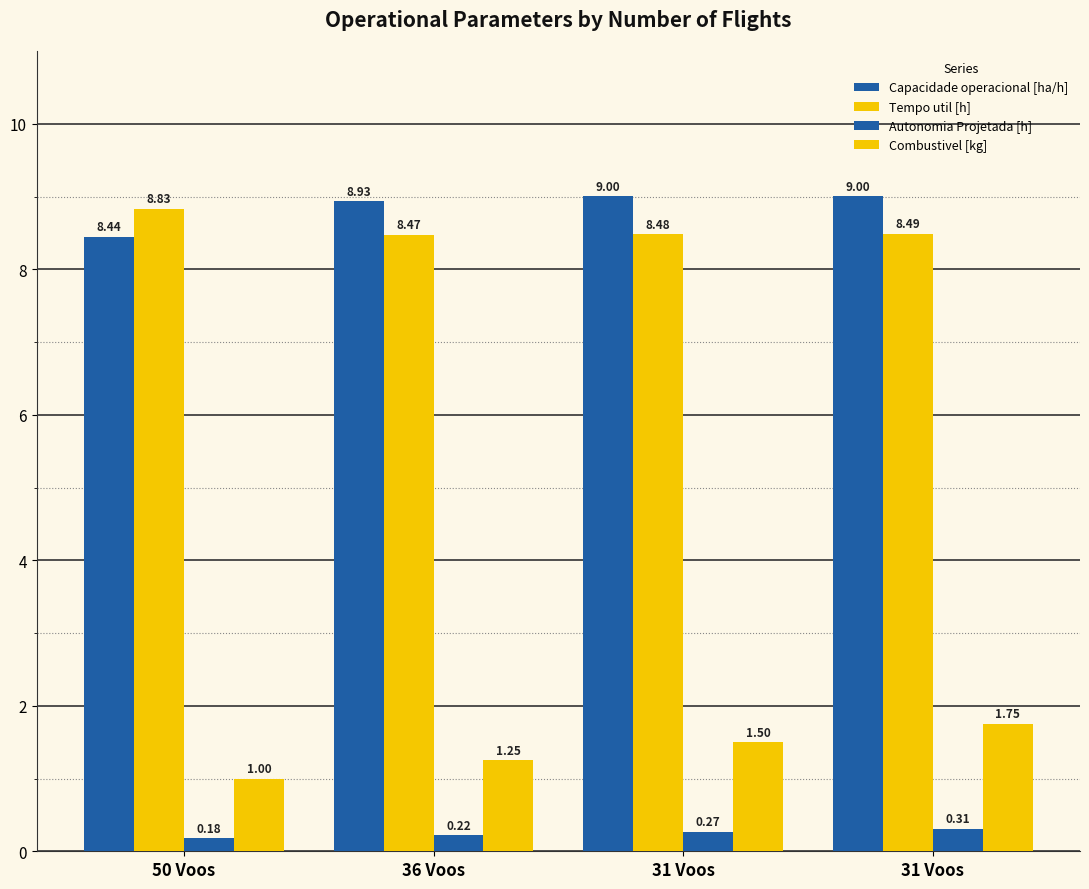

List the labels in order of Tempo util [h] value, smallest first.

36 Voos, 31 Voos, 31 Voos, 50 Voos